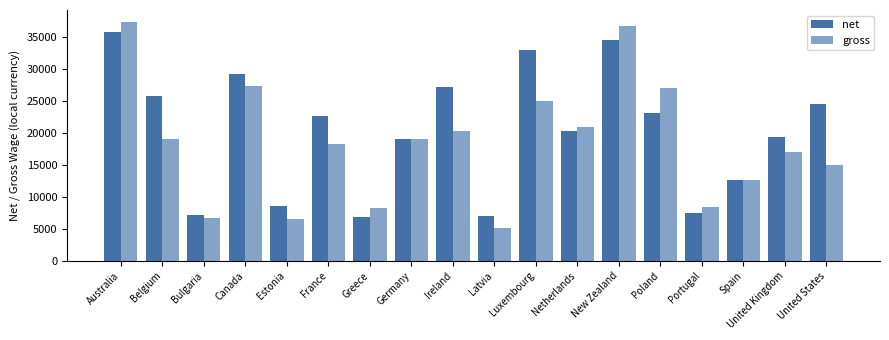

Reading left to right, extract all data points from this chart.

net: 35884.7	25829.5	7174.6	29265.3	8646.7	22653.3	6892.3	19113.6	27248.7	7069.2	32971.4	20311.7	34611.5	23103.5	7476.0	12600.0	19326.3	24615.6
gross: 37405.7	19125.7	6720.0	27310.4	6480.0	18254.6	8205.1	19115.2	20384.0	5160.0	25077.0	20940.8	36816.0	27000.0	8400.0	12600.0	17076.8	15080.0